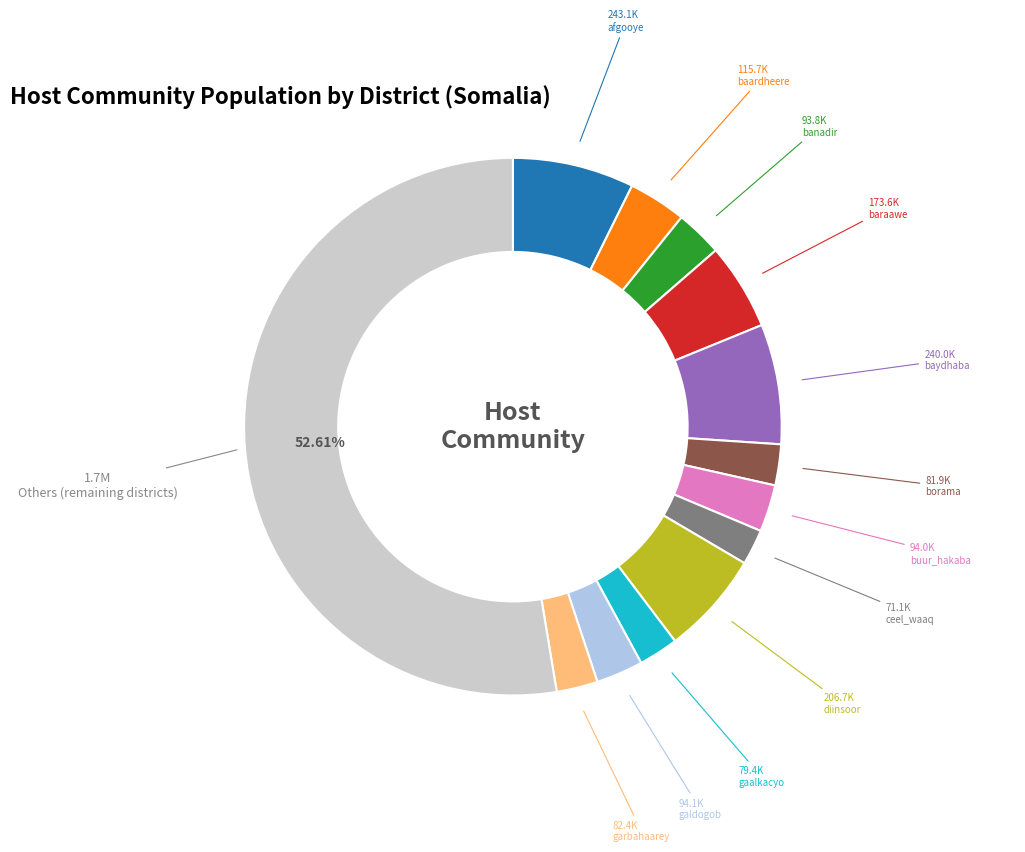

Count the number of slices in the pie.

13